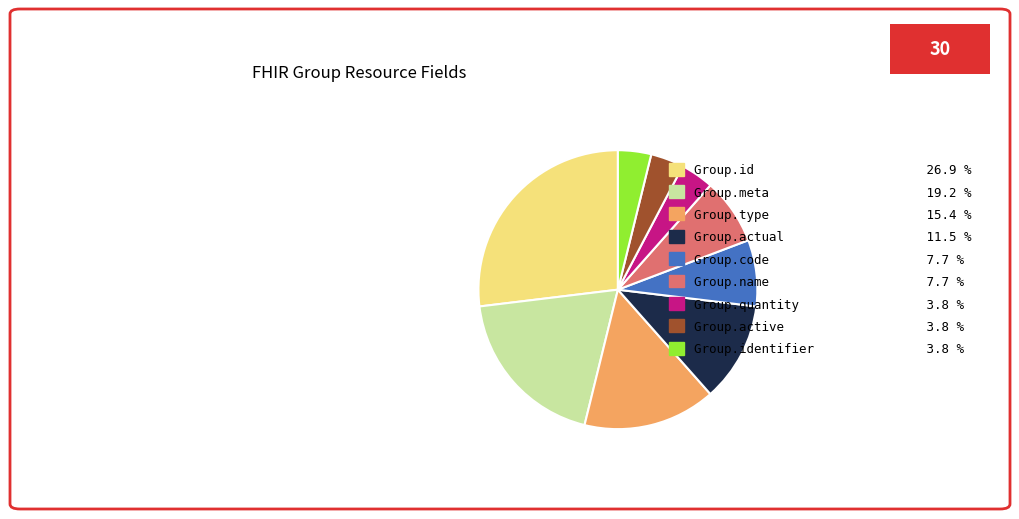

Approximately how many times larger is the value at Group.type 15.4 % compared to Group.name 7.7 %?

2.0